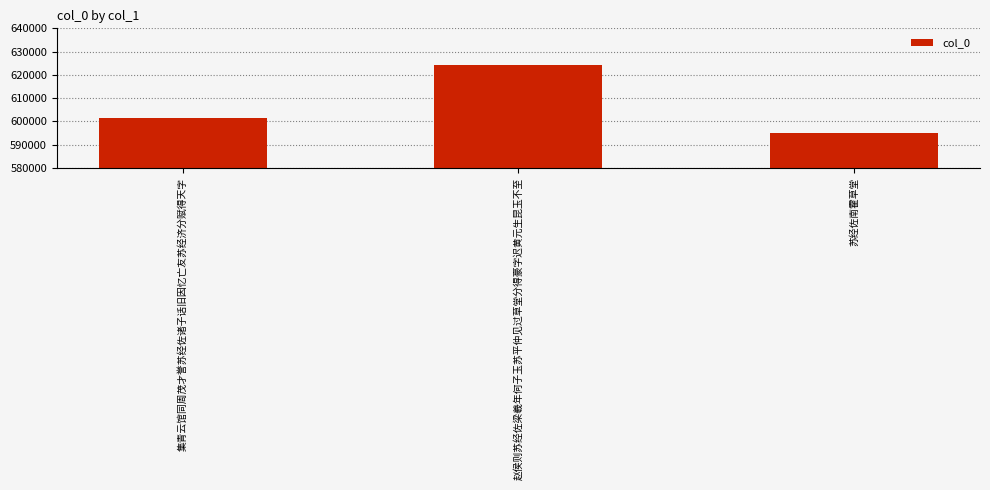

Which label corresponds to the smallest value in the chart?

苏经佐南霍草堂